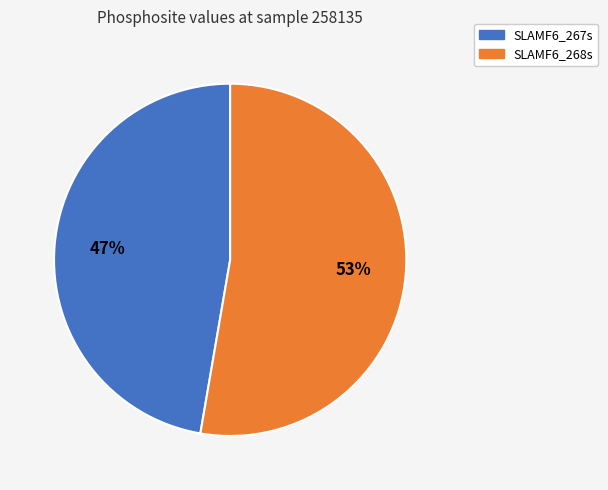

Rank the categories by value from highest to lowest.

SLAMF6_268s, SLAMF6_267s